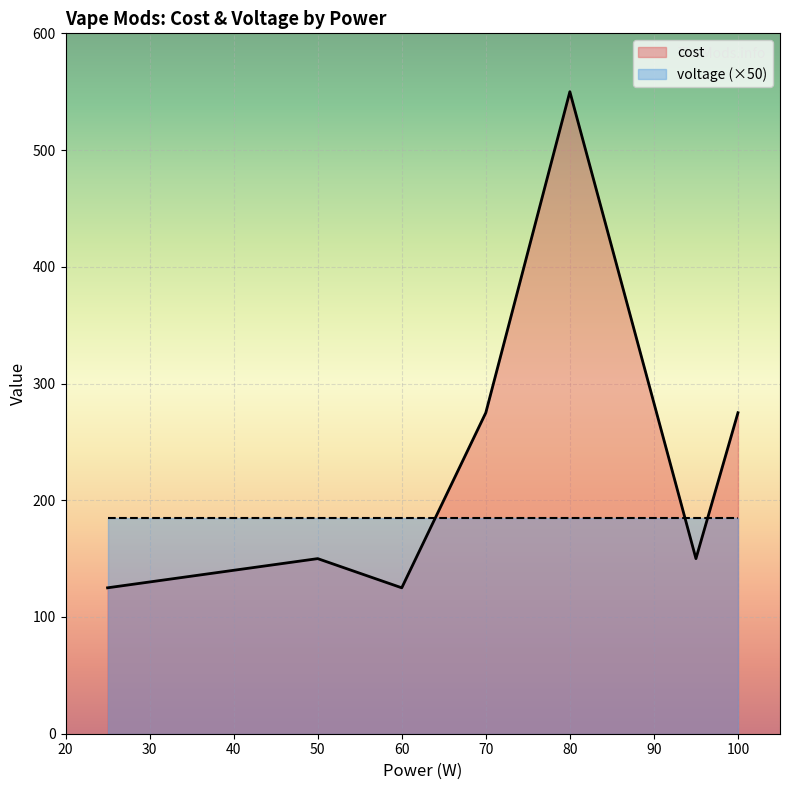

What is the difference between the maximum and minimum values in the cost series?

425